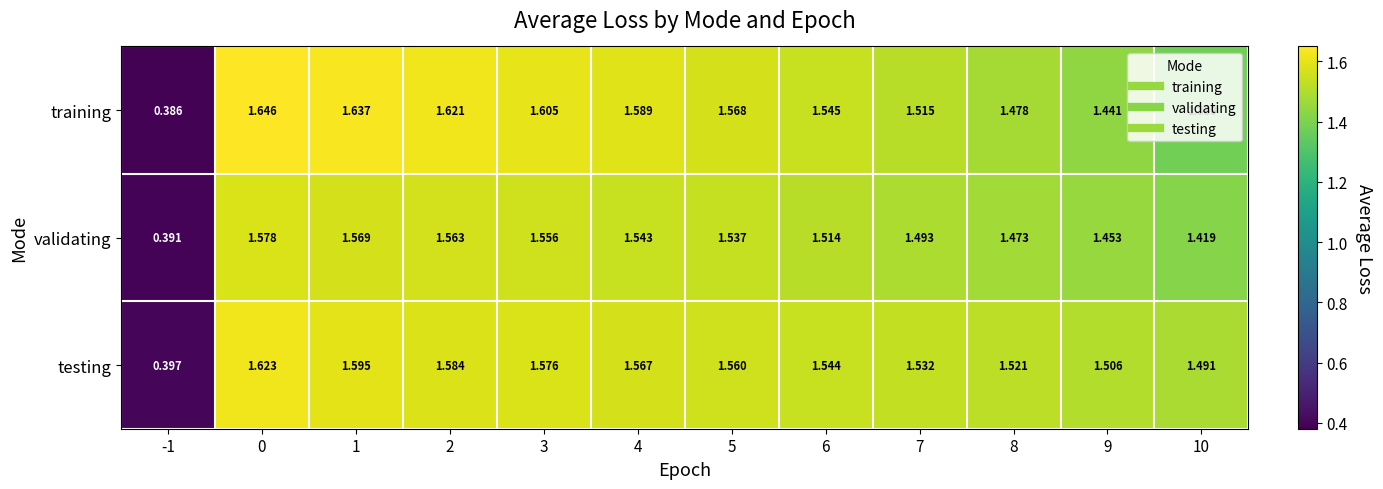

Which series has the largest total across all categories?

testing